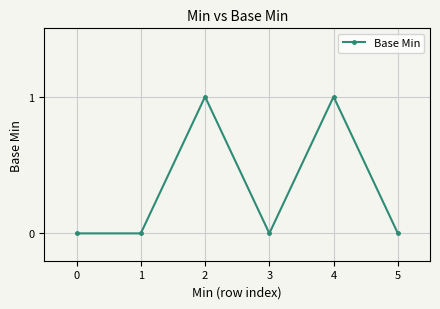

Is it true that the value at 0 is 0?

True